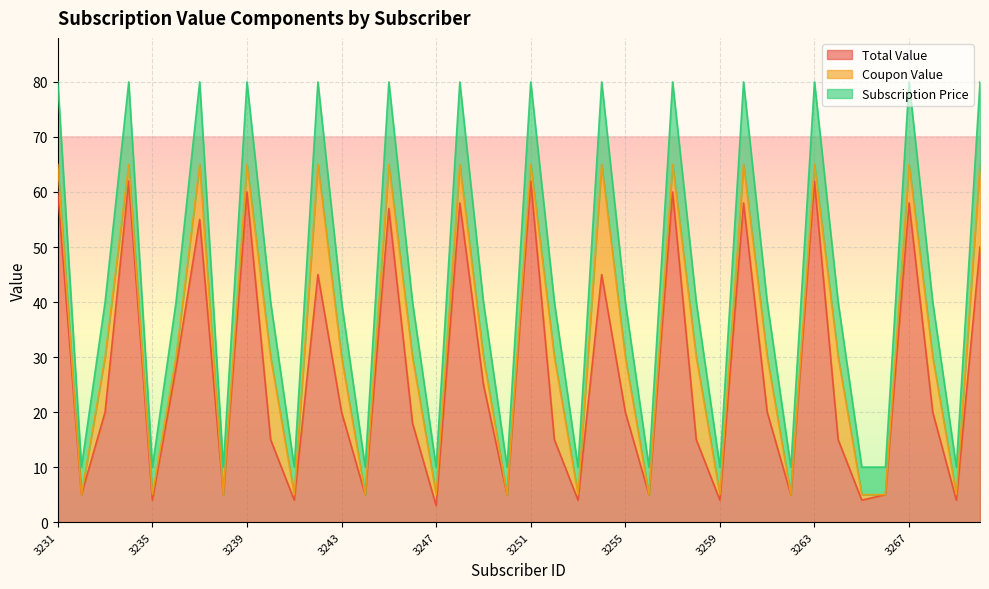

The Total Value series shows 20 at 3255. True or false?

True